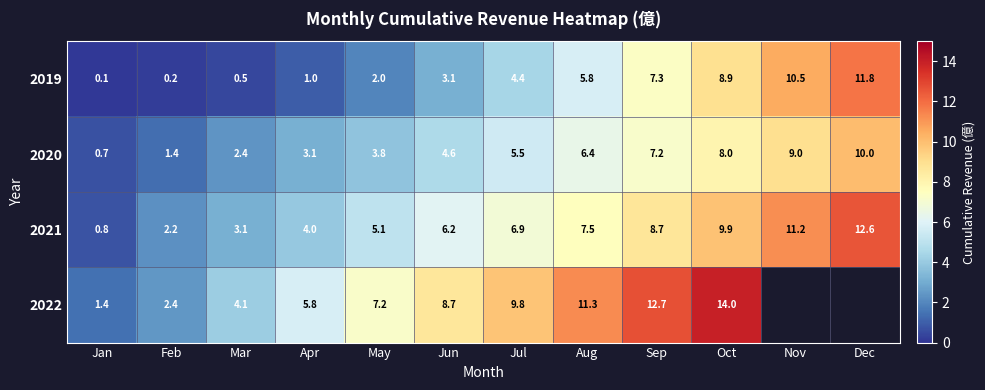

How many values in the 2019 series exceed 4?

6